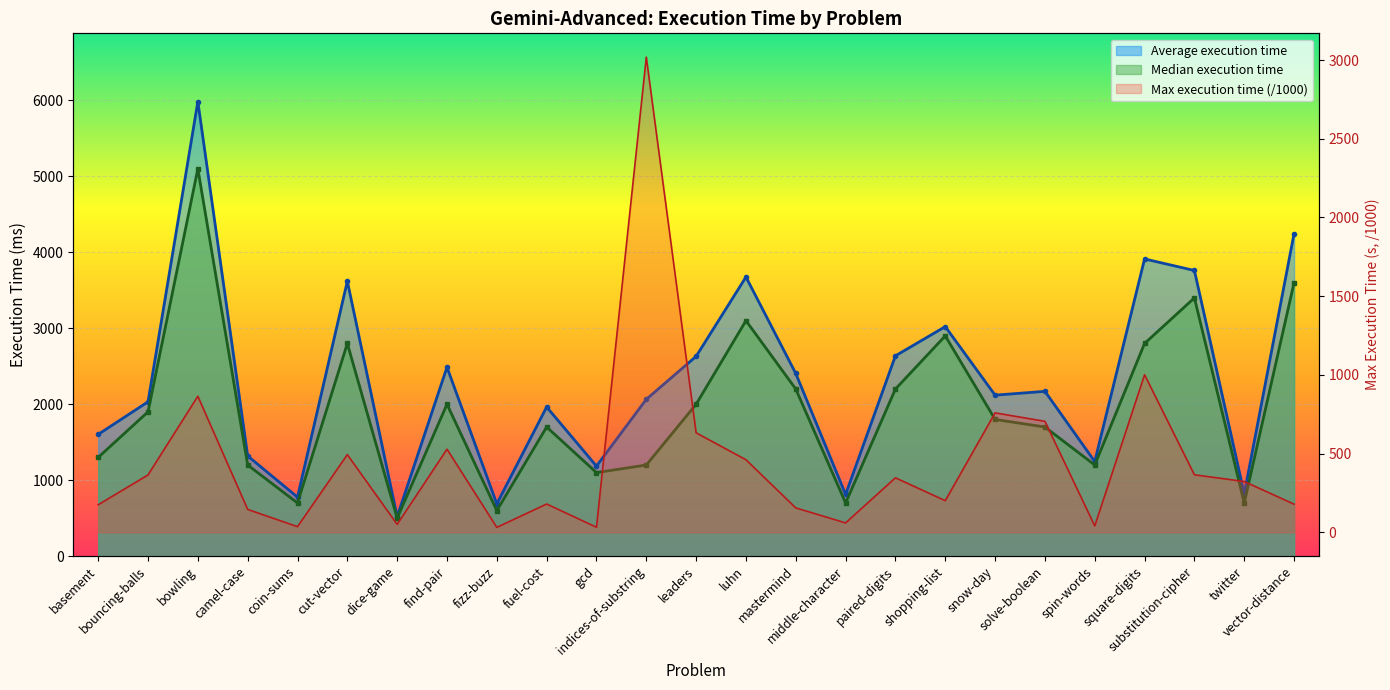

List the series in order of their peak value, highest first.

Average execution time, Median execution time, Max execution time